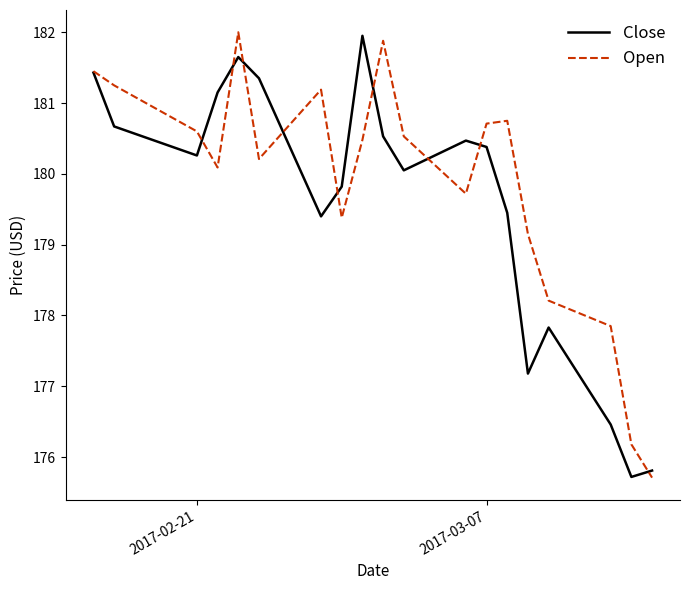

Rank the series by their average value, from highest to lowest.

Open, Close